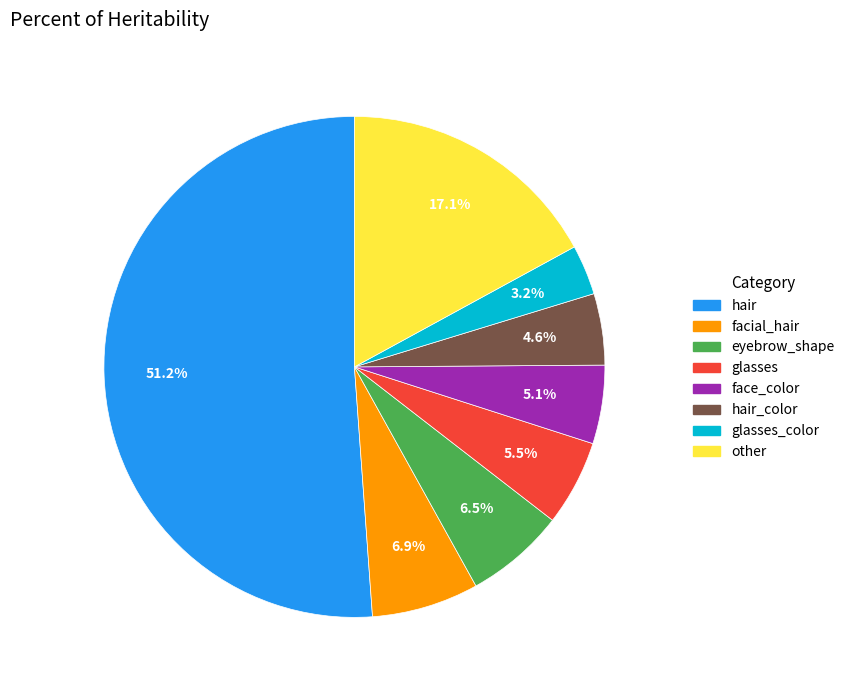

Does any single category account for the majority?

Yes